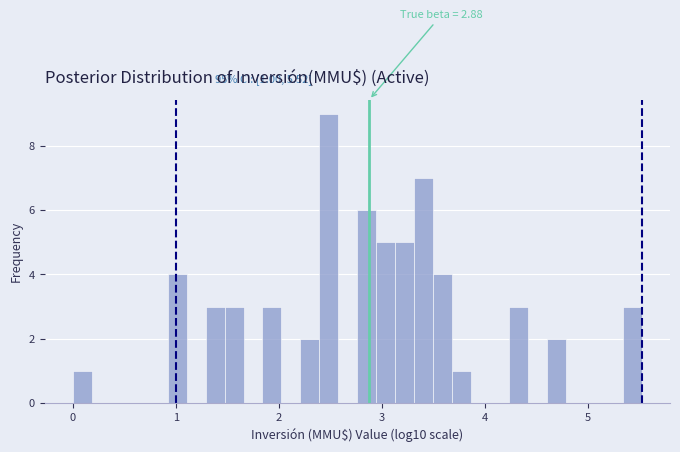

Read against the x-axis, roughly where is the centre of the tallest bar?

2.5